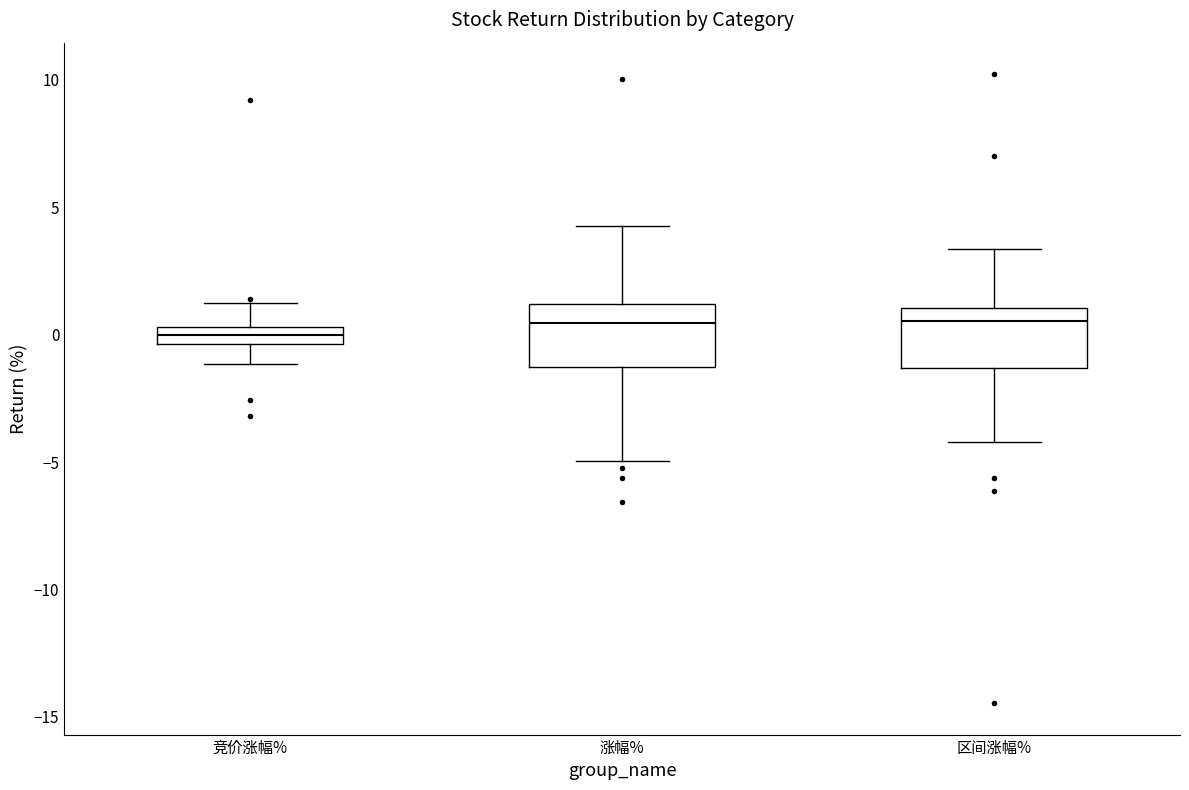

Where does the upper whisker of the box for 竞价涨幅% end on the y-axis? The values are not printed on the chart, so give them approximately, as read against the axis.

1.5